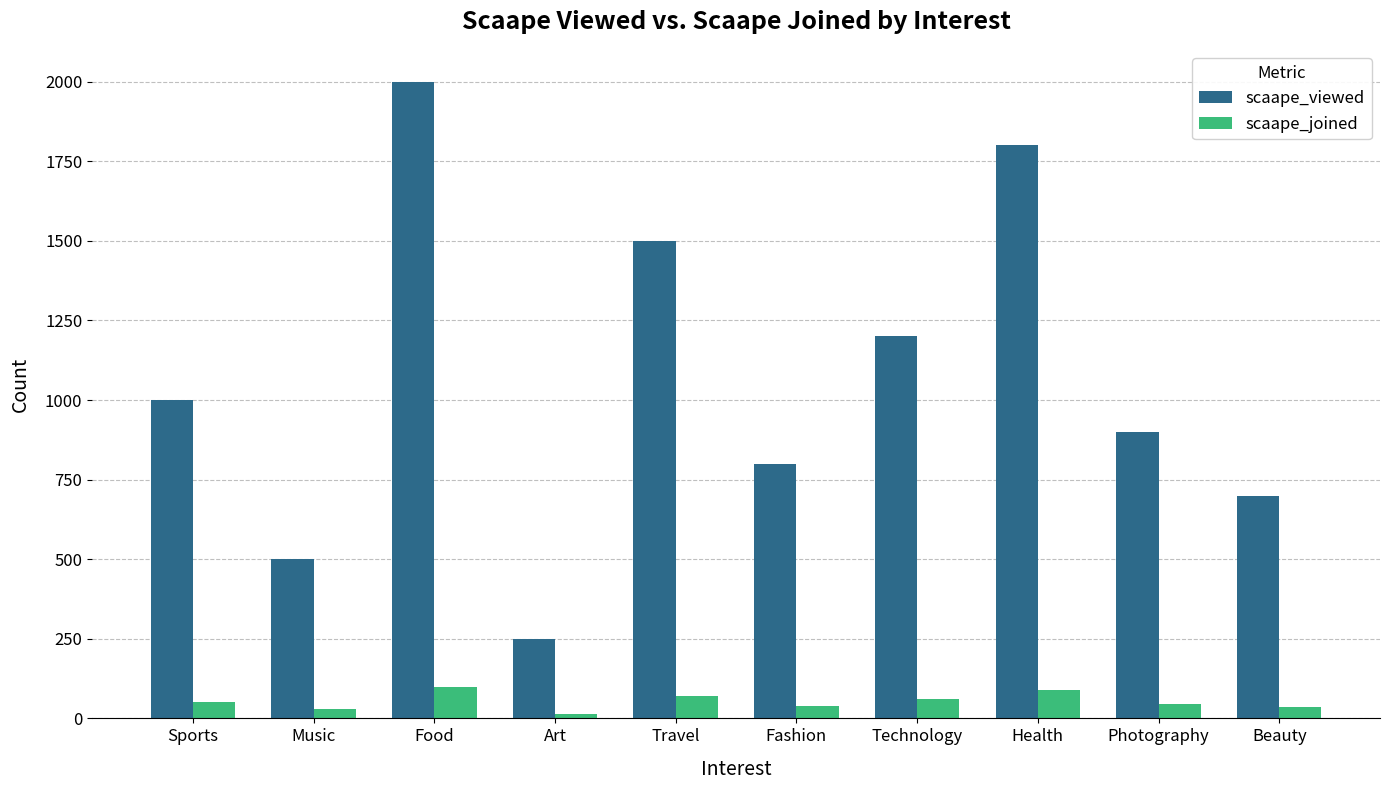

What is the difference between the maximum and minimum values in the scaape_viewed series?

1750